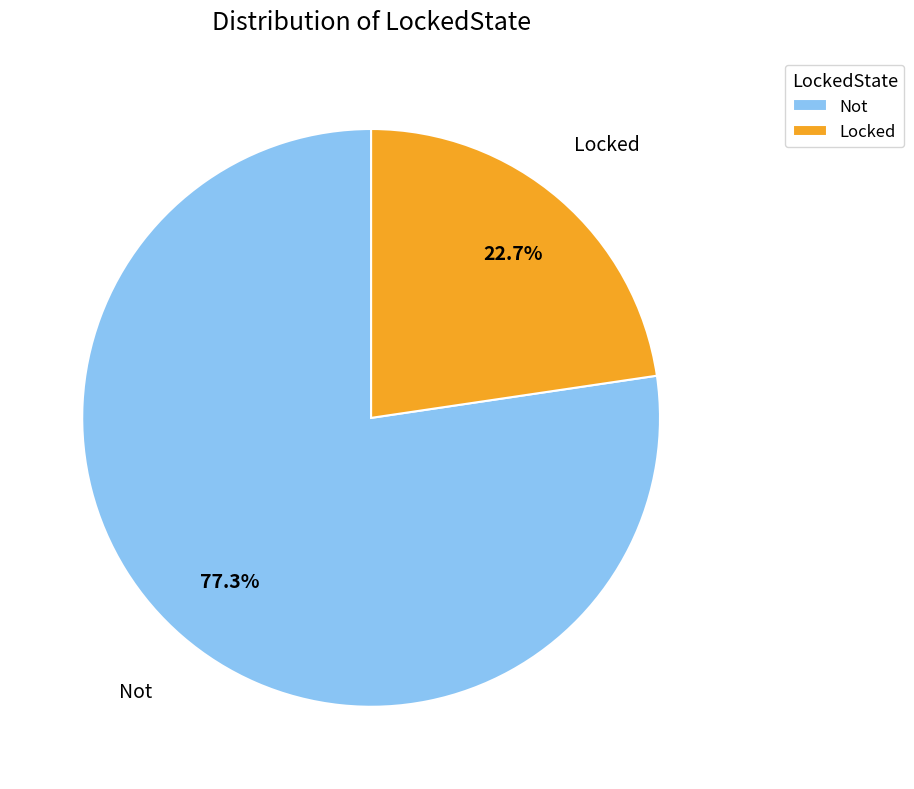

What is the total percentage of Not and Locked?

100.0%